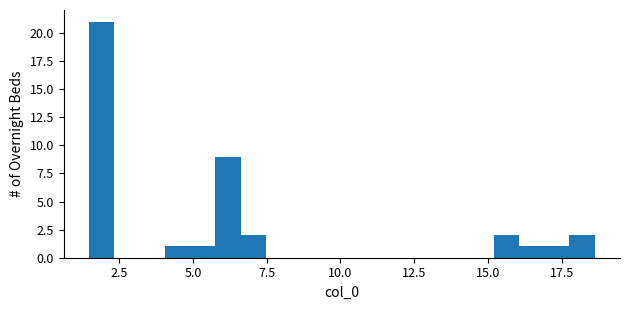

Around what value on the x-axis is the tallest bar? Give the approximate position of its centre, as read against the axis.

2.0